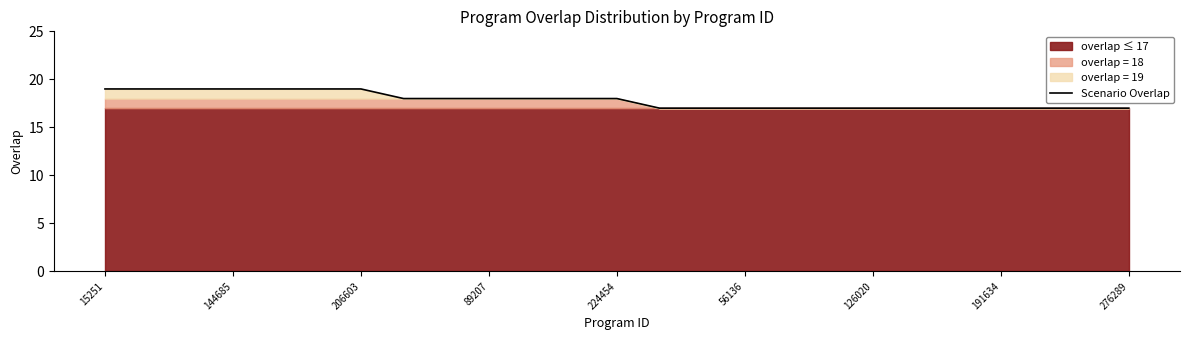

What is the average value?

18